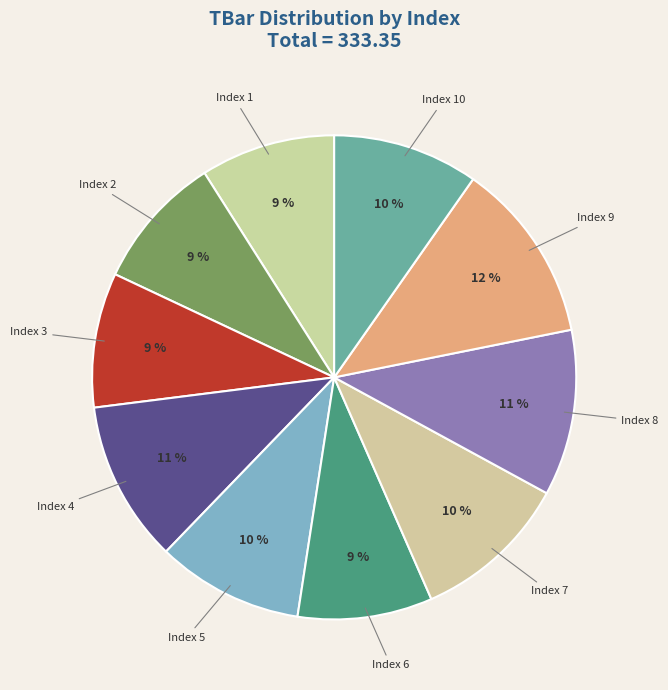

How many segments does this pie chart have?

10